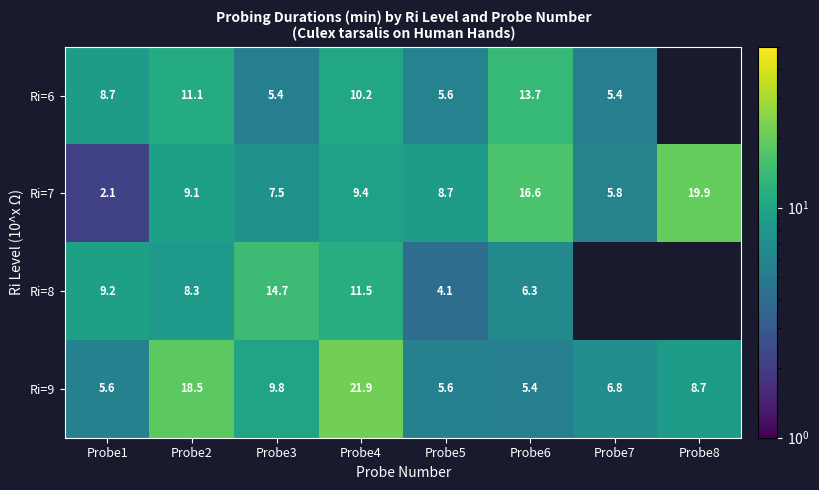

At which category is the sum across all series the highest?

Probe4